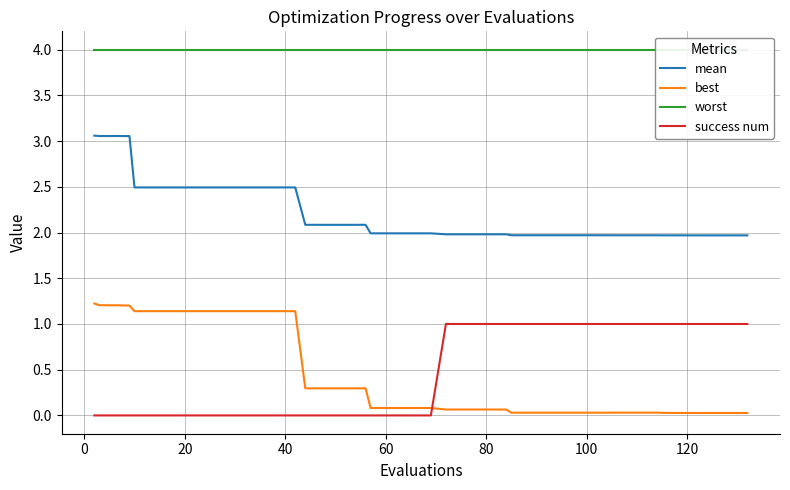

True or false: mean and best cross at least once.

False